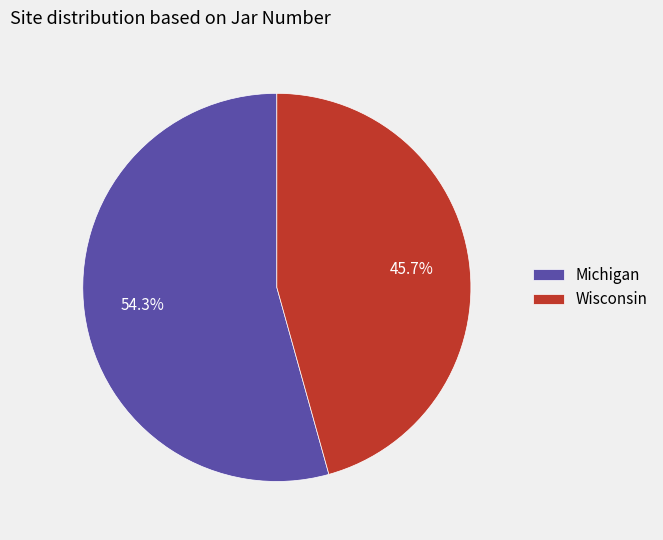

Does Michigan account for over 50% of the chart?

Yes